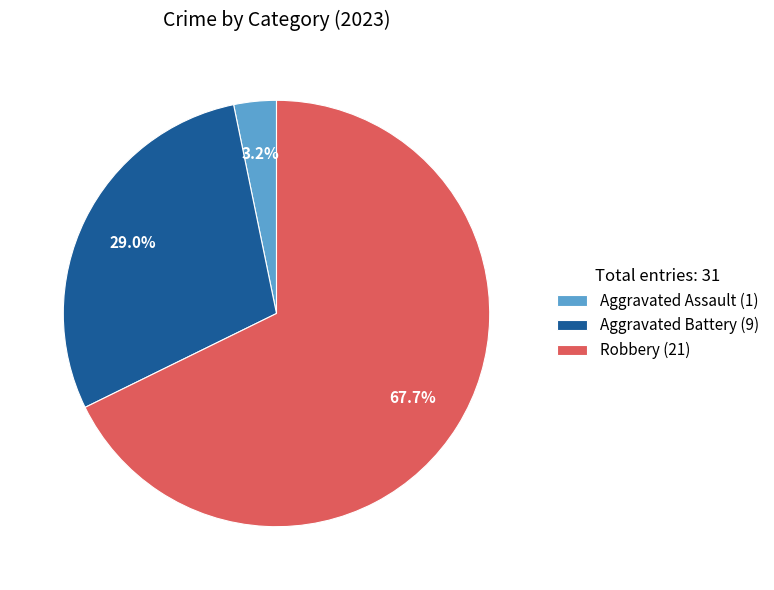

Rank the categories by value from lowest to highest.

Aggravated Assault (1), Aggravated Battery (9), Robbery (21)